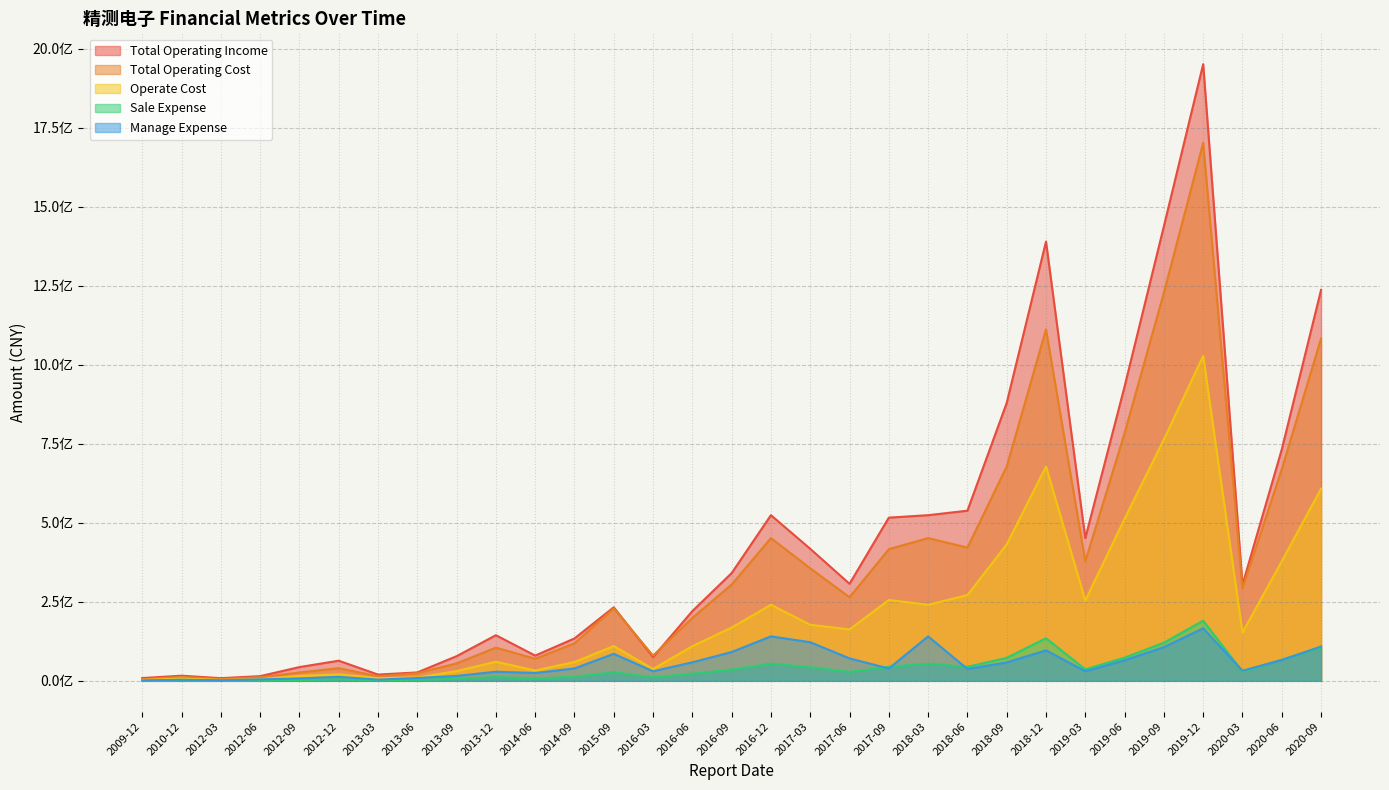

The Operate Cost series shows 152768777.1 at 2020-03. True or false?

True